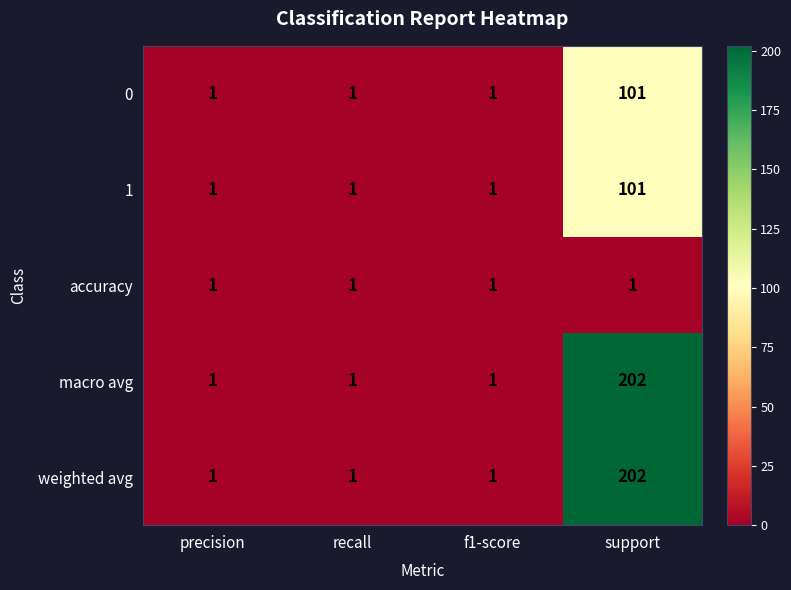

Which label corresponds to the largest value in the chart?

support